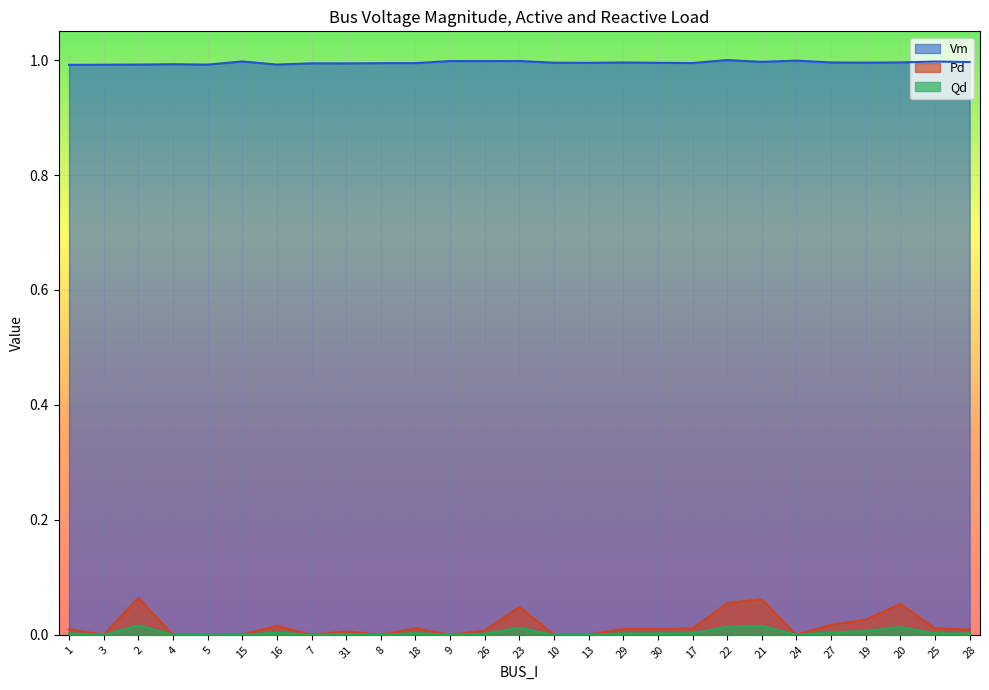

What is the label of the 6th point from the right?

24